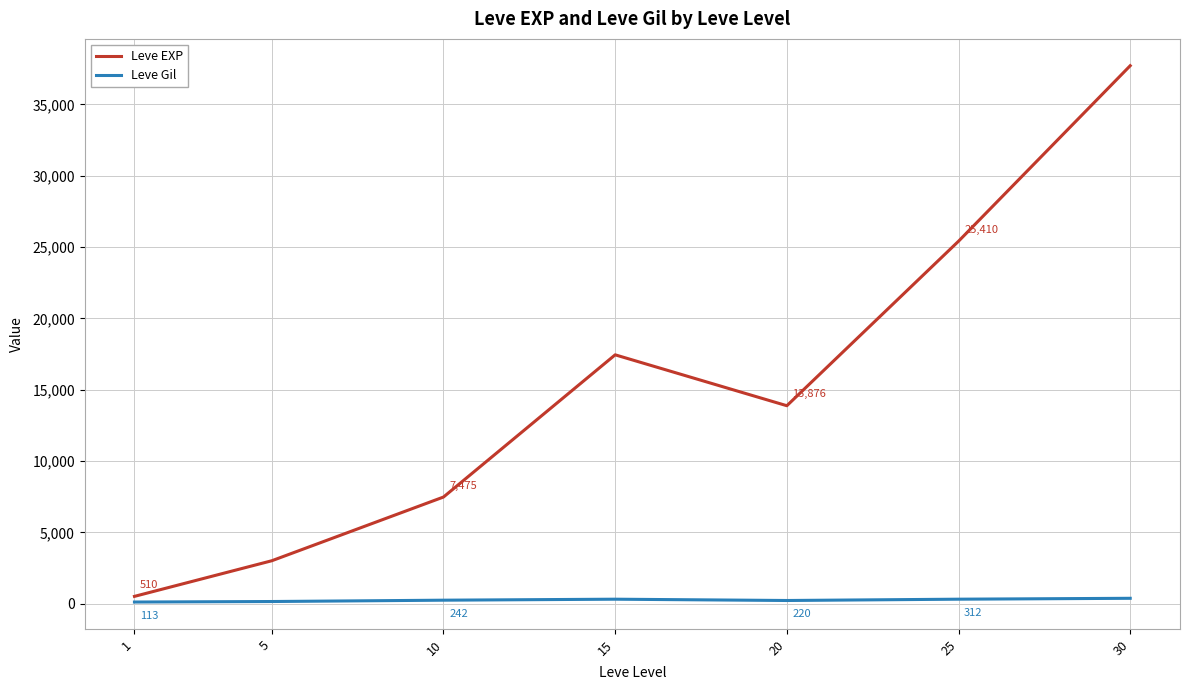

Which category has the lowest value across all series?

1